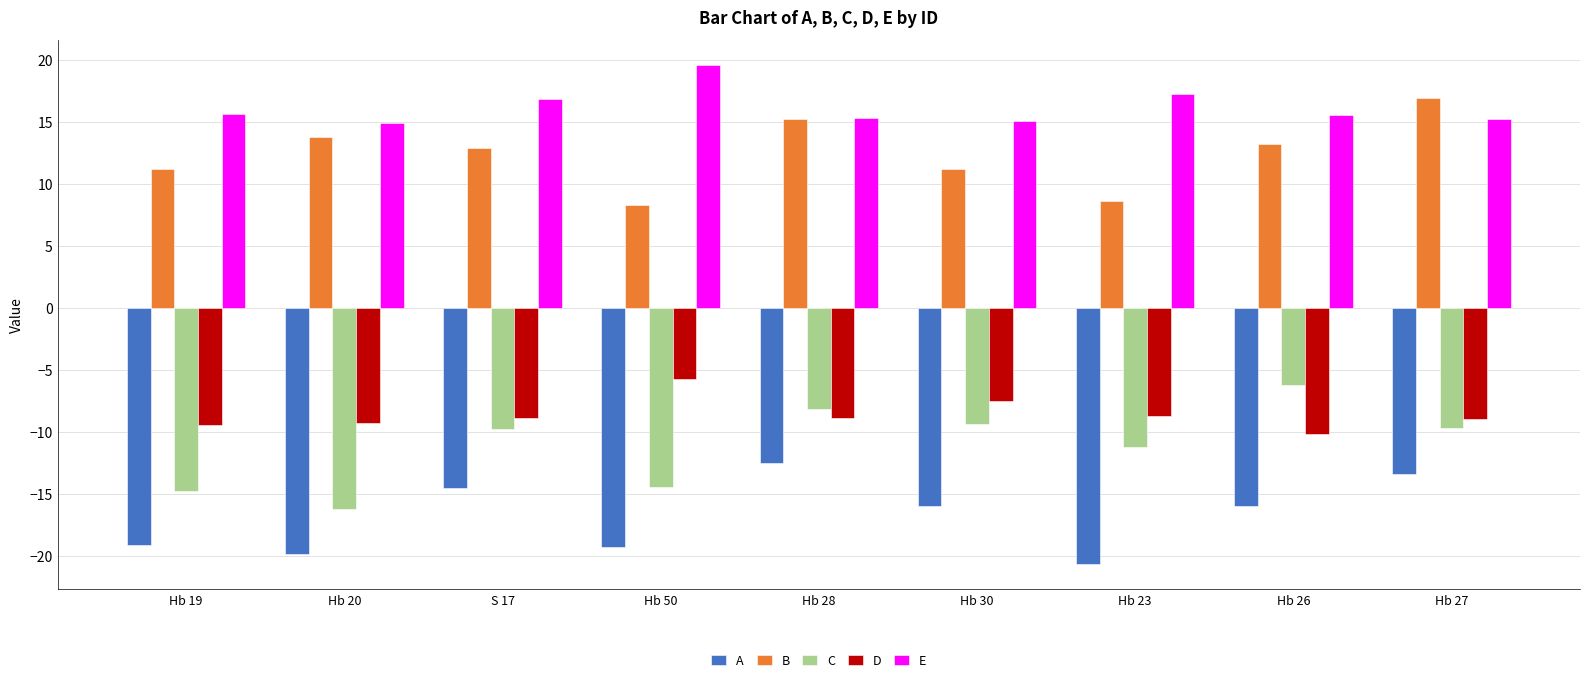

What is the spread (max minus min) of values at Hb 30?

31.0